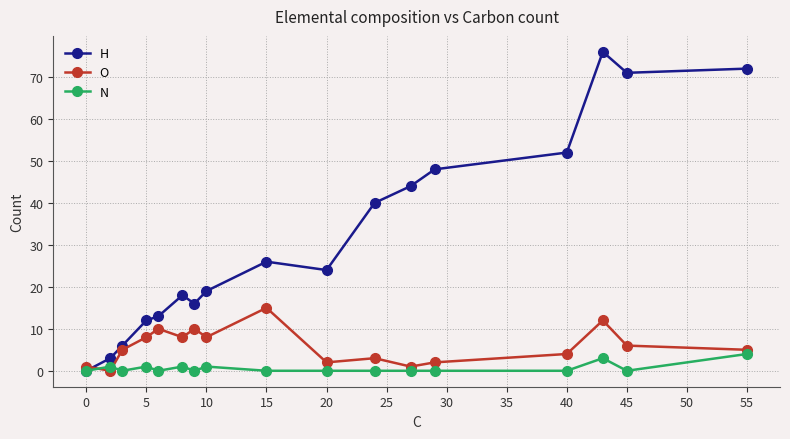

Which series has the largest range (max minus min)?

H